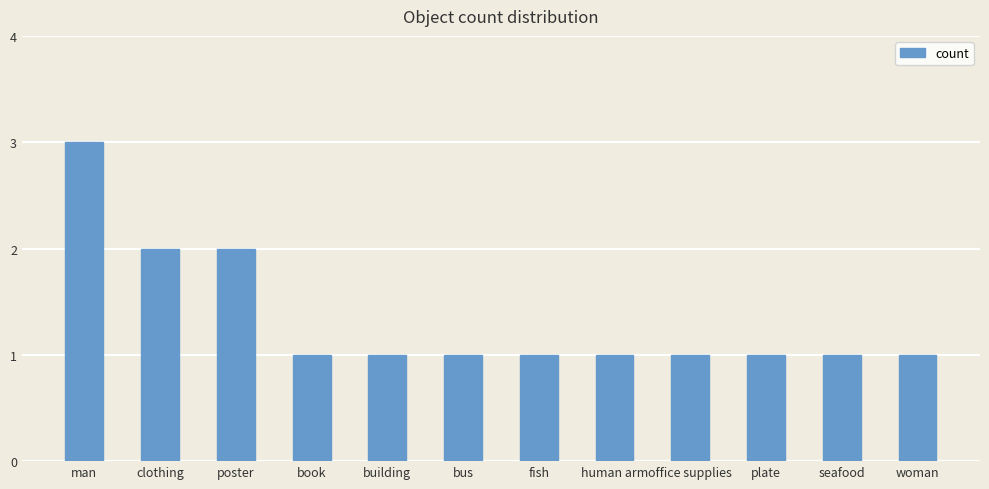

What is the label of the 3rd bar from the right?

plate